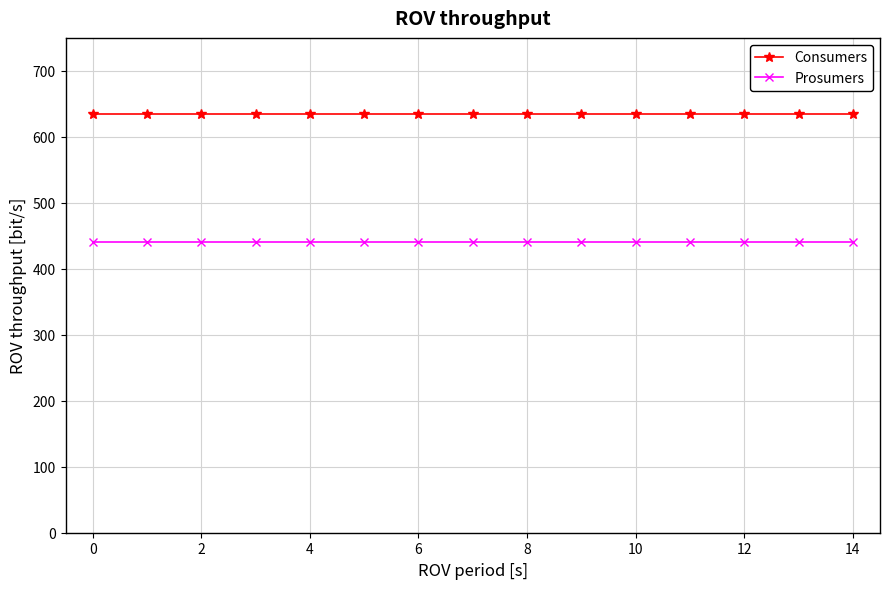

What is the sum of all Consumers values?

9525